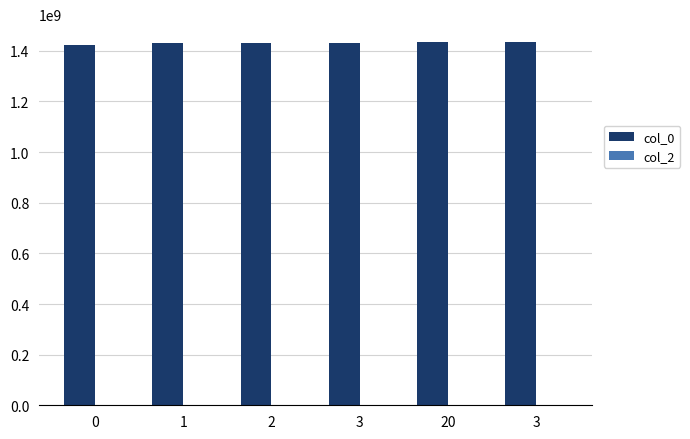

List the series in order of their overall mean, highest first.

col_0, col_2